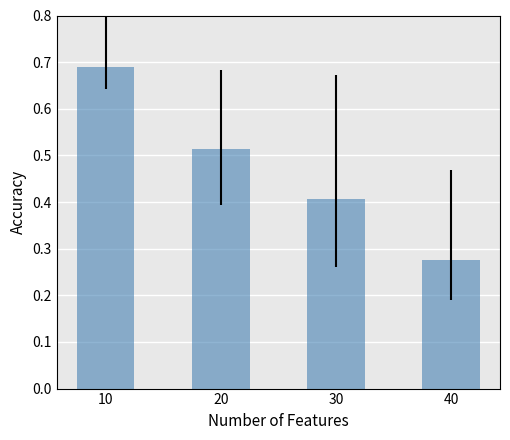

How many series are shown in this chart?

1